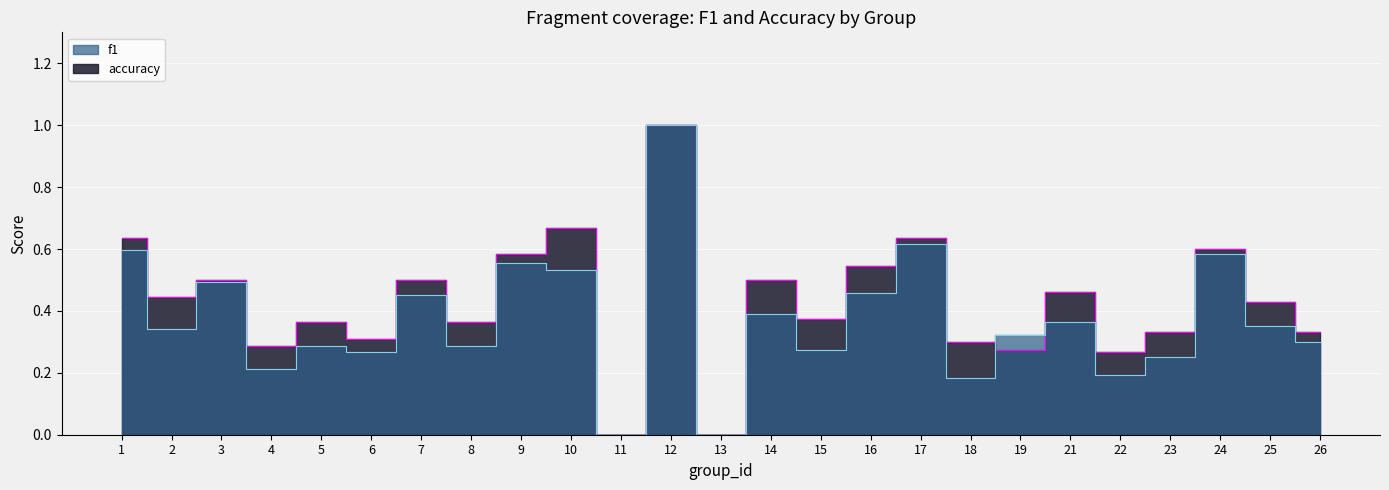

How many lines are shown in the chart?

2